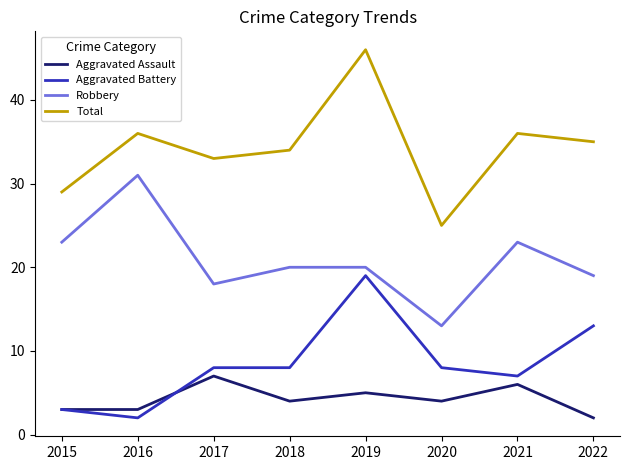

How many lines are shown in the chart?

4